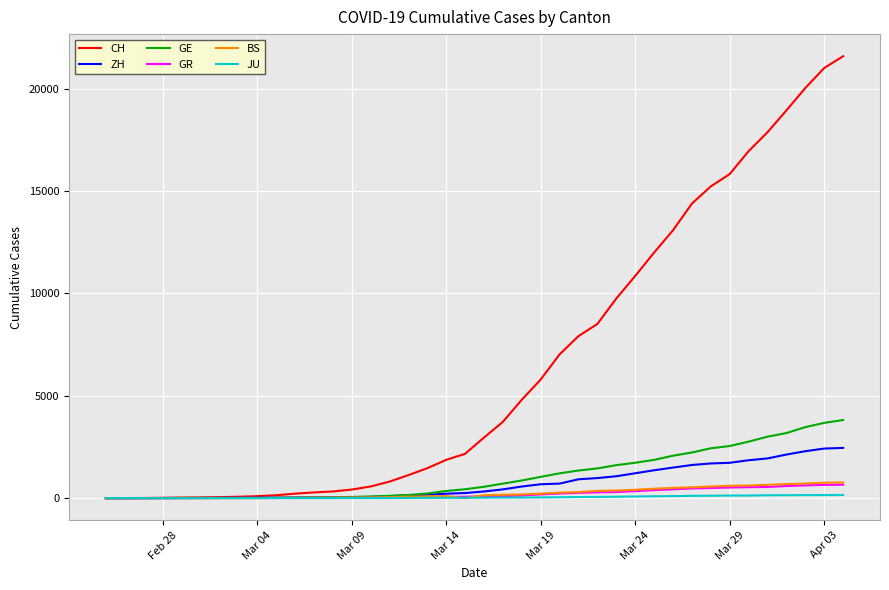

What is the maximum value for ZH?

2455